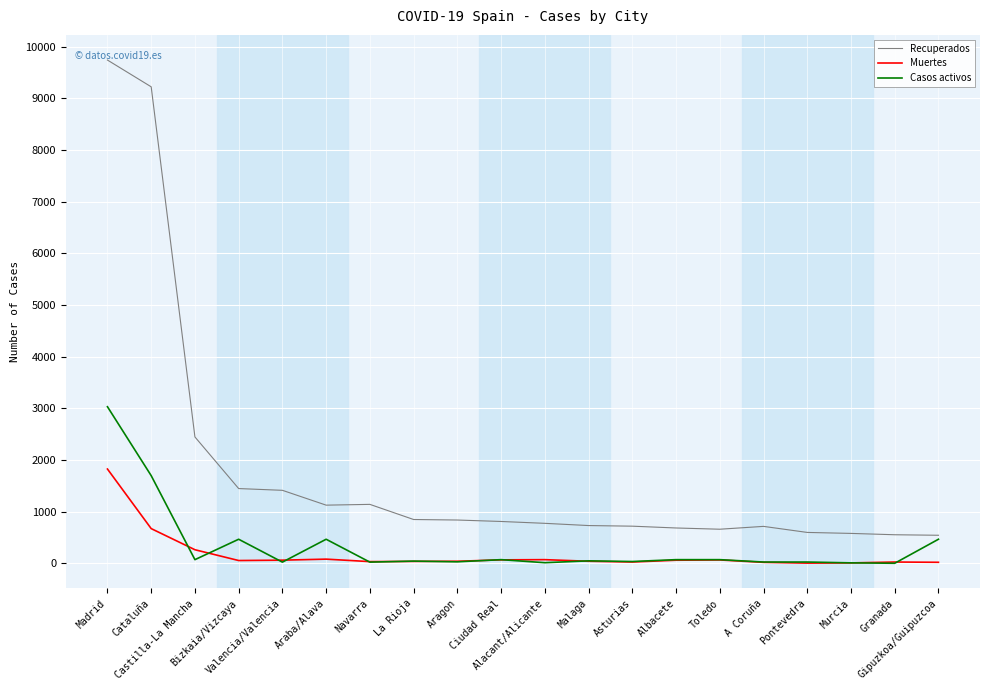

Between which two adjacent categories do Muertes and Casos activos first intersect?

Cataluña and Castilla-La Mancha